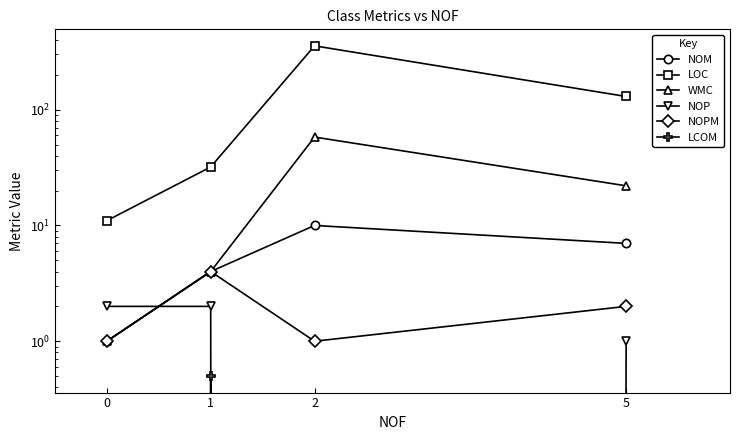

Reading left to right, extract all data points from this chart.

NOM: 0=1.0	1=4.0	2=10.0	5=7.0
LOC: 0=11.0	1=32.0	2=356.0	5=130.0
WMC: 0=1.0	1=4.0	2=58.0	5=22.0
NOP: 0=2.0	1=2.0	2=0.0	5=1.0
NOPM: 0=1.0	1=4.0	2=1.0	5=2.0
LCOM: 0=-1.0	1=0.5	2=0.0	5=0.0